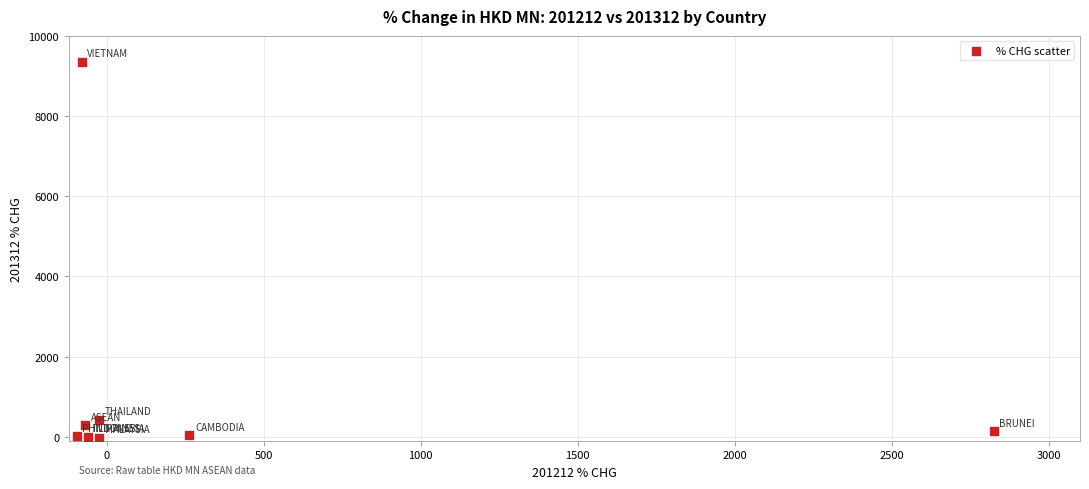

What Y value in the scatter plot is closest to 4662?

428.7